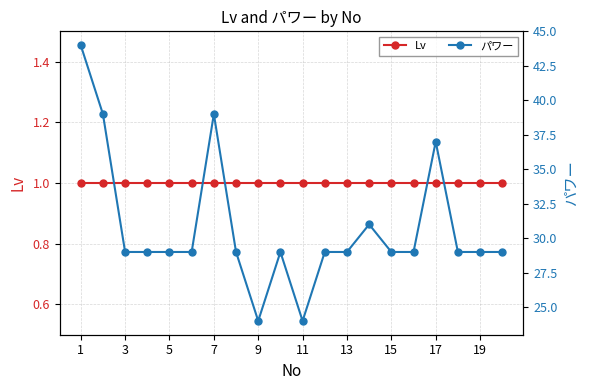

Which series changed the most between 3 and 14?

パワー